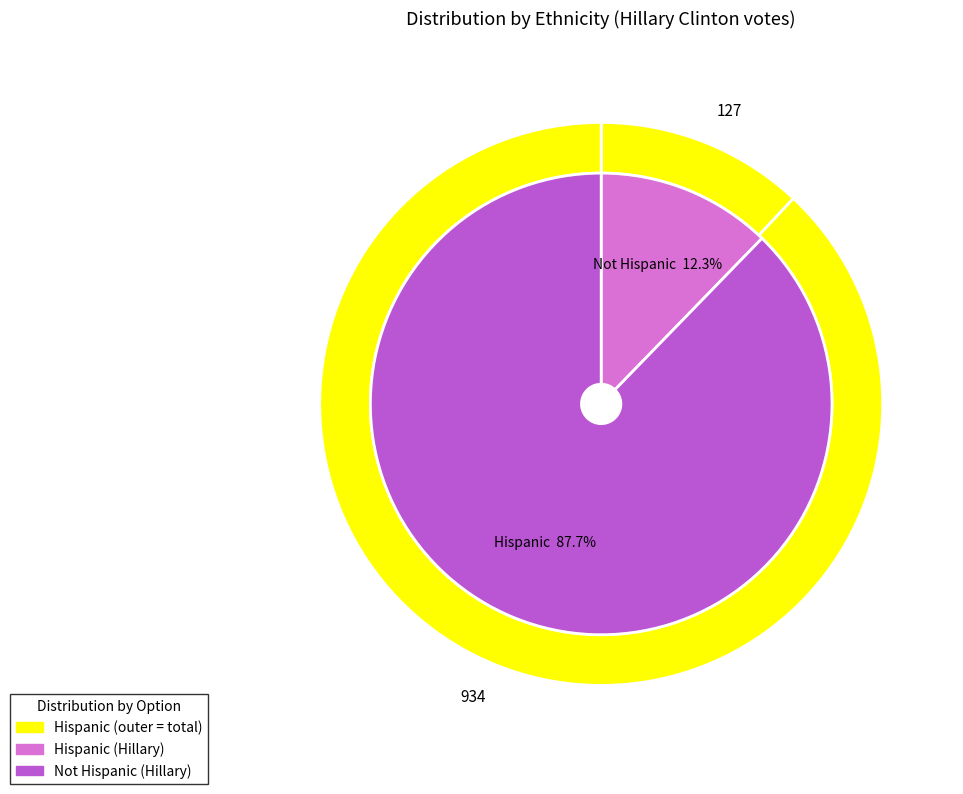

What is the largest slice in the pie chart?

Not Hispanic